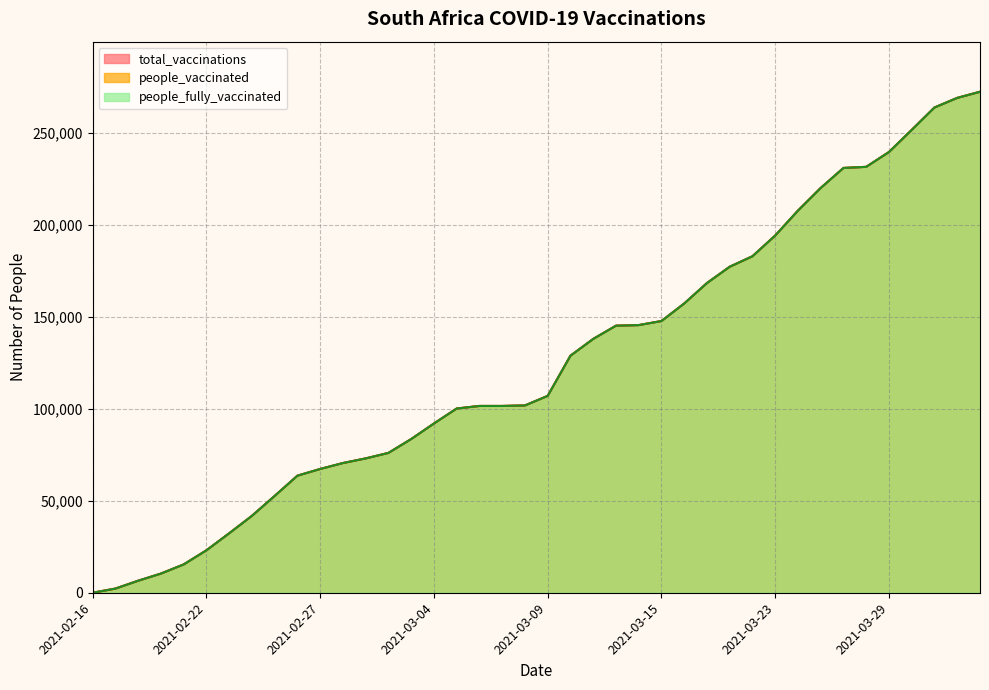

List the labels in order of people_fully_vaccinated value, smallest first.

2021-02-16, 2021-02-18, 2021-02-19, 2021-02-20, 2021-02-21, 2021-02-22, 2021-02-23, 2021-02-24, 2021-02-25, 2021-02-26, 2021-02-27, 2021-02-28, 2021-03-01, 2021-03-02, 2021-03-03, 2021-03-04, 2021-03-05, 2021-03-06, 2021-03-07, 2021-03-08, 2021-03-09, 2021-03-10, 2021-03-11, 2021-03-12, 2021-03-13, 2021-03-15, 2021-03-16, 2021-03-17, 2021-03-18, 2021-03-19, 2021-03-23, 2021-03-24, 2021-03-25, 2021-03-26, 2021-03-27, 2021-03-29, 2021-03-30, 2021-03-31, 2021-04-01, 2021-04-06